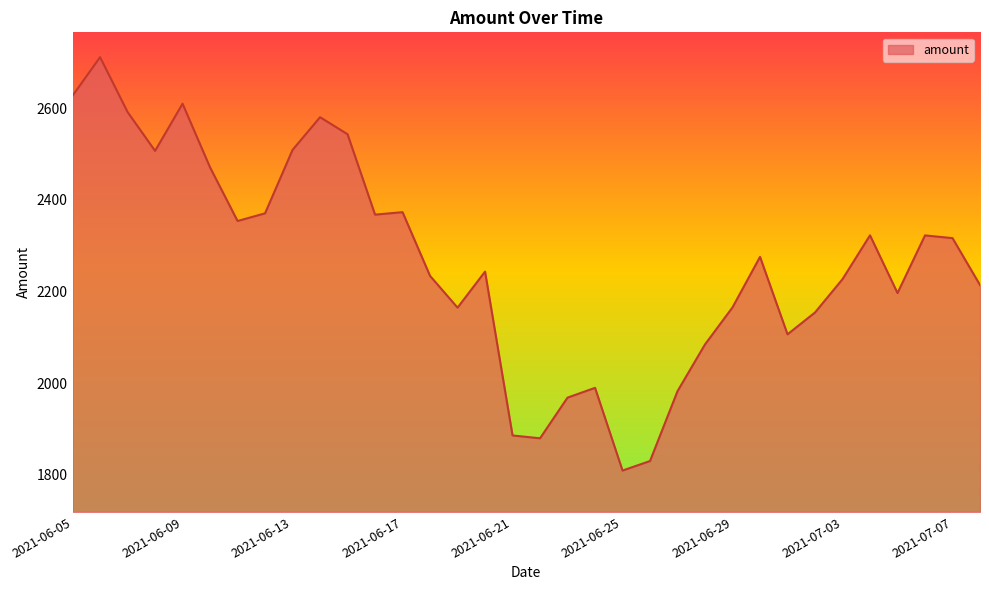

What is the greatest value displayed?

2711.9